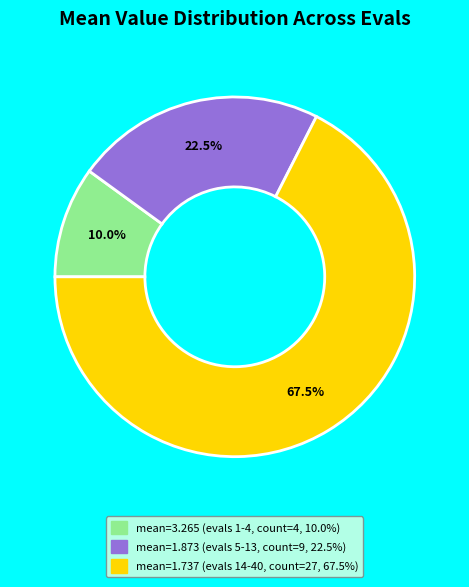

How many segments does this pie chart have?

3